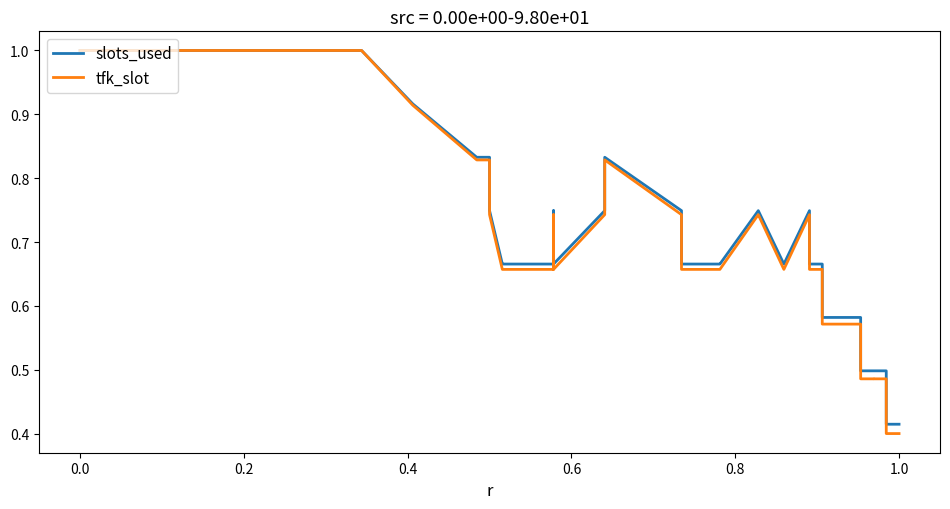

What is the greatest value displayed?

1.0